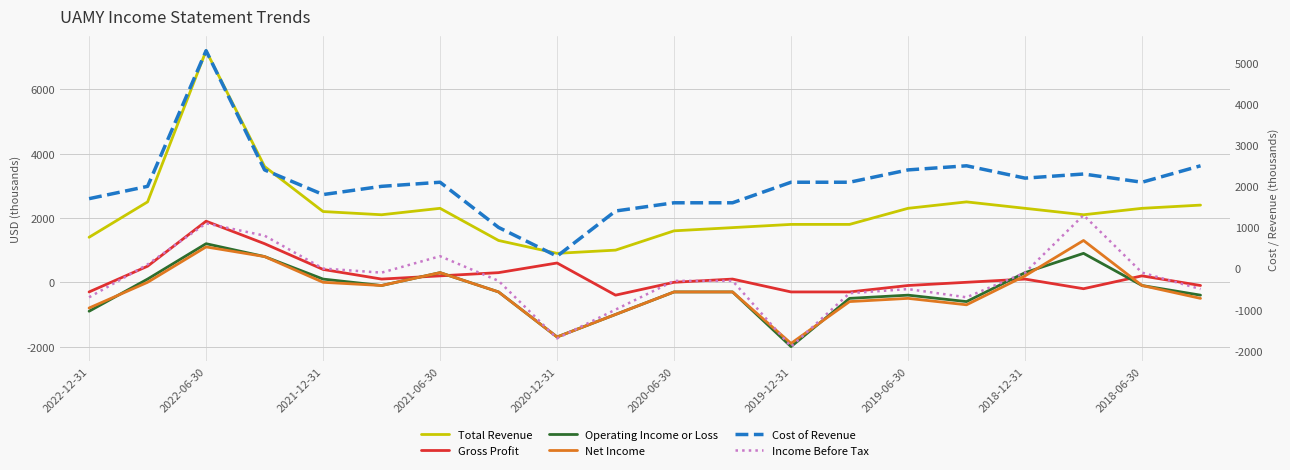

Reading left to right, what are all the values shown in this chart?

Total Revenue: 1400	2500	7200	3600	2200	2100	2300	1300	900	1000	1600	1700	1800	1800	2300	2500	2300	2100	2300	2400
Gross Profit: -300	500	1900	1200	400	100	200	300	600	-400	0	100	-300	-300	-100	0	100	-200	200	-100
Operating Income or Loss: -900	100	1200	800	100	-100	300	-300	-1700	-1000	-300	-300	-2000	-500	-400	-600	300	900	-100	-400
Net Income: -800	0	1100	800	0	-100	300	-300	-1700	-1000	-300	-300	-1900	-600	-500	-700	200	1300	-100	-500
Cost of Revenue: 1700	2000	5300	2400	1800	2000	2100	1000	300	1400	1600	1600	2100	2100	2400	2500	2200	2300	2100	2500
Income Before Tax: -700	100	1100	800	0	-100	300	-300	-1700	-1000	-300	-300	-1900	-600	-500	-700	-100	1300	-100	-500